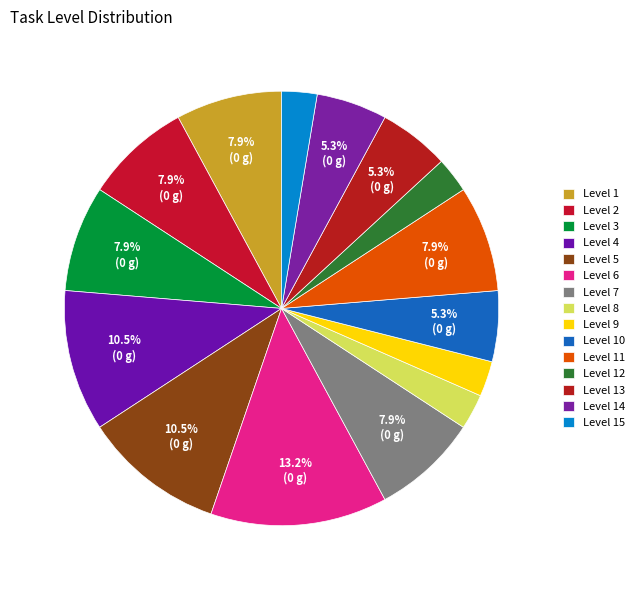

What is the largest slice in the pie chart?

Level 6